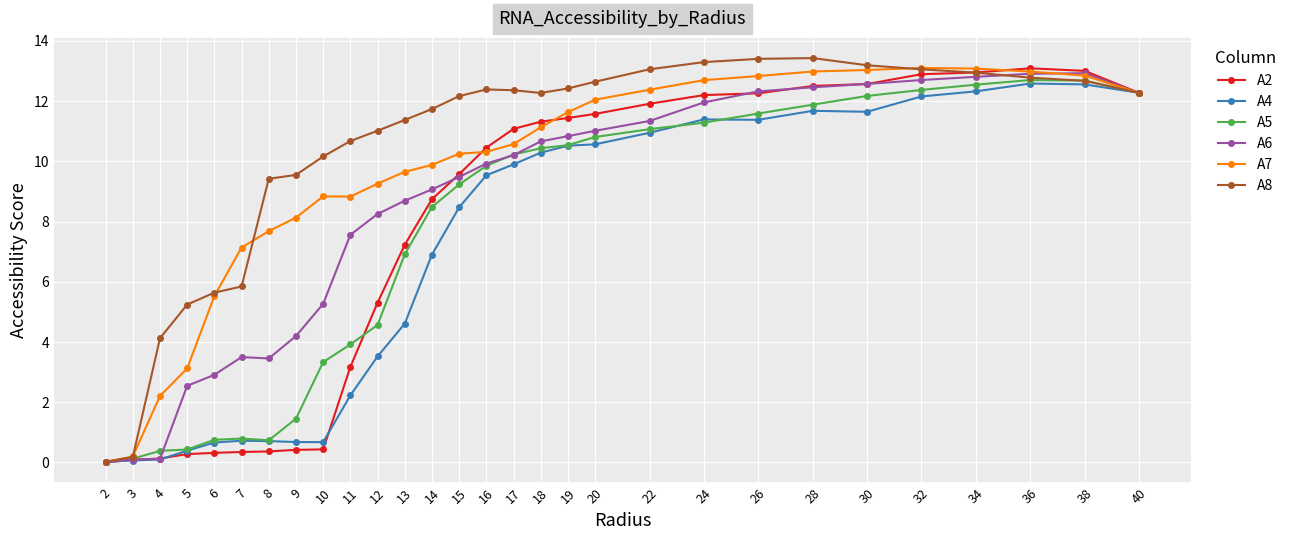

What are all the series names shown in the legend?

A2, A4, A5, A6, A7, A8